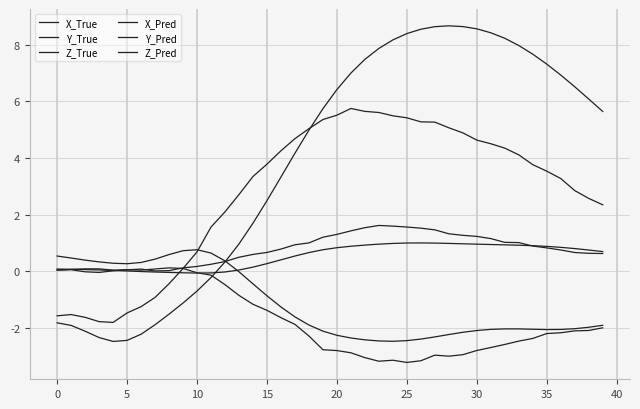

Reading left to right, what are all the values shown in this chart?

X_True: -1.8	-1.9	-2.1	-2.3	-2.5	-2.4	-2.2	-1.9	-1.5	-1.1	-0.7	-0.2	0.3	1.0	1.7	2.5	3.3	4.2	5.0	5.7	6.4	7.0	7.5	7.9	8.2	8.4	8.5	8.6	8.7	8.6	8.6	8.4	8.2	8.0	7.7	7.3	6.9	6.5	6.1	5.6
Y_True: 0.5	0.5	0.4	0.3	0.3	0.3	0.3	0.4	0.6	0.7	0.8	0.6	0.4	-0.0	-0.4	-0.9	-1.3	-1.6	-1.9	-2.1	-2.3	-2.4	-2.4	-2.5	-2.5	-2.4	-2.4	-2.3	-2.2	-2.2	-2.1	-2.1	-2.0	-2.0	-2.0	-2.1	-2.1	-2.0	-2.0	-1.9
Z_True: 0.1	0.1	0.1	0.0	0.0	0.0	-0.0	-0.0	-0.0	-0.1	-0.1	-0.1	-0.0	0.0	0.1	0.3	0.4	0.5	0.7	0.8	0.8	0.9	0.9	1.0	1.0	1.0	1.0	1.0	1.0	1.0	1.0	0.9	0.9	0.9	0.9	0.9	0.8	0.8	0.7	0.7
X_Pred: -1.6	-1.5	-1.6	-1.8	-1.8	-1.5	-1.2	-0.9	-0.4	0.1	0.7	1.6	2.1	2.7	3.3	3.8	4.3	4.7	5.0	5.4	5.5	5.7	5.6	5.6	5.5	5.4	5.3	5.3	5.1	4.9	4.6	4.5	4.3	4.1	3.8	3.5	3.3	2.8	2.6	2.3
Y_Pred: 0.0	0.1	-0.0	-0.0	0.0	0.1	0.0	0.1	0.1	0.1	-0.1	-0.1	-0.5	-0.9	-1.2	-1.4	-1.6	-1.9	-2.3	-2.8	-2.8	-2.9	-3.0	-3.2	-3.1	-3.2	-3.2	-3.0	-3.0	-2.9	-2.8	-2.7	-2.6	-2.5	-2.4	-2.2	-2.2	-2.1	-2.1	-2.0
Z_Pred: 0.0	0.1	0.1	0.1	0.0	0.1	0.1	0.0	0.0	0.1	0.2	0.2	0.3	0.5	0.6	0.7	0.8	0.9	1.0	1.2	1.3	1.4	1.5	1.6	1.6	1.6	1.5	1.5	1.3	1.3	1.2	1.2	1.0	1.0	0.9	0.8	0.8	0.7	0.6	0.6